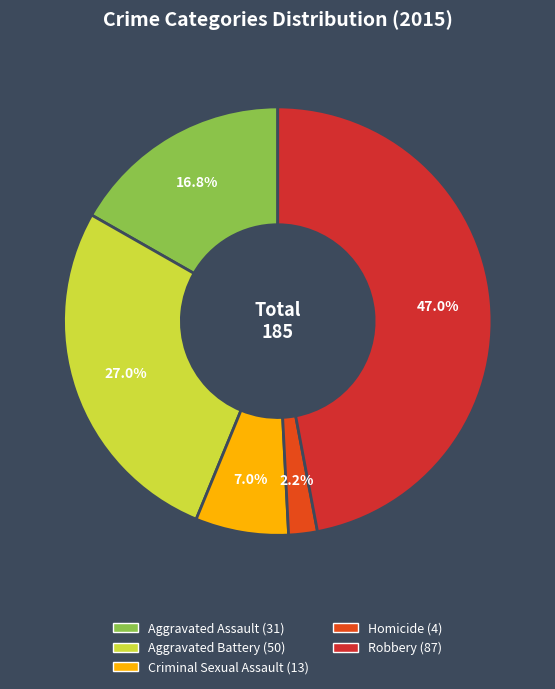

To the nearest percent, what is the average slice percentage?

20%